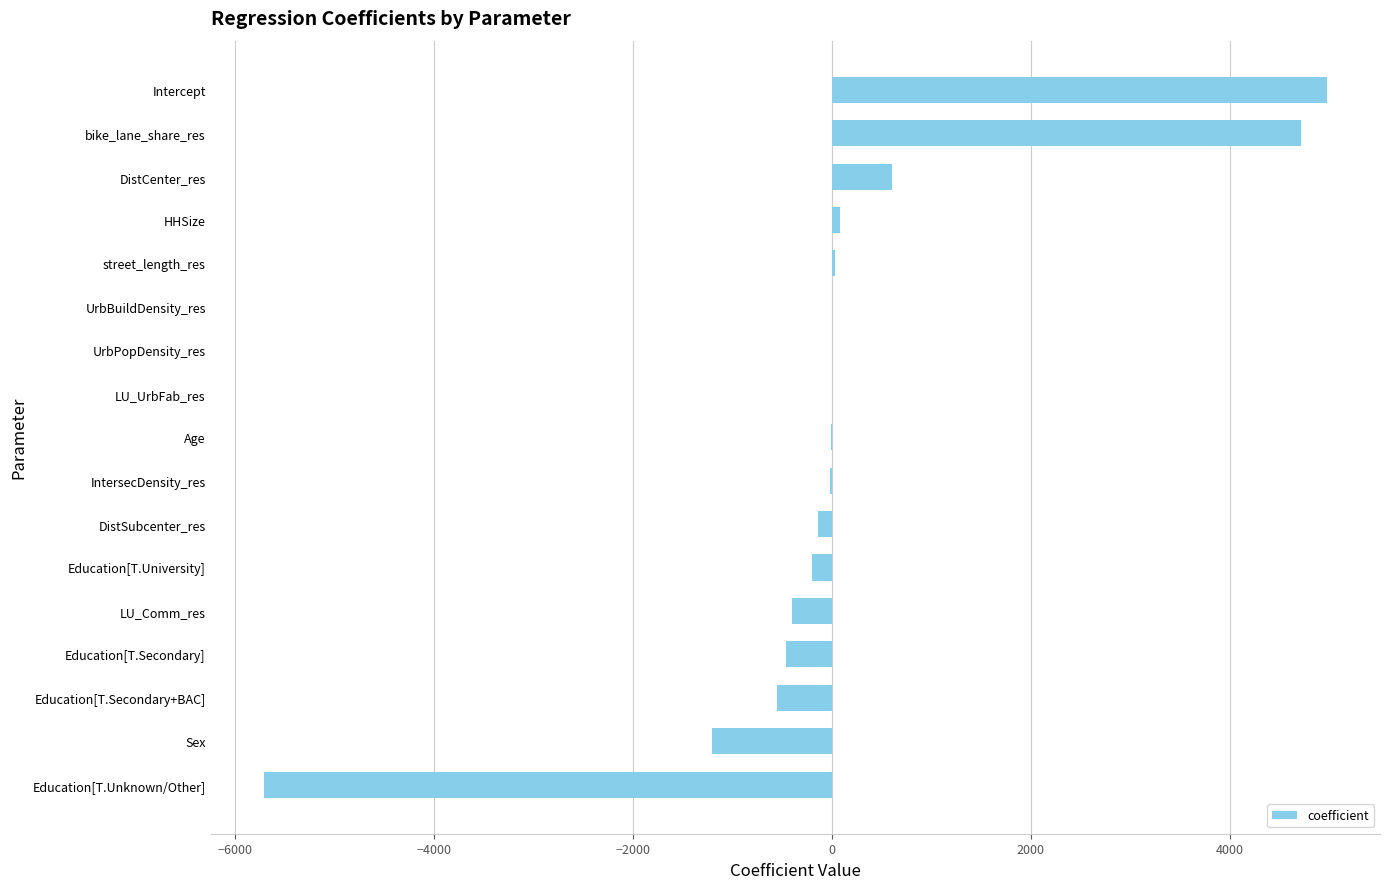

What value does the data have at Sex?

-1206.7